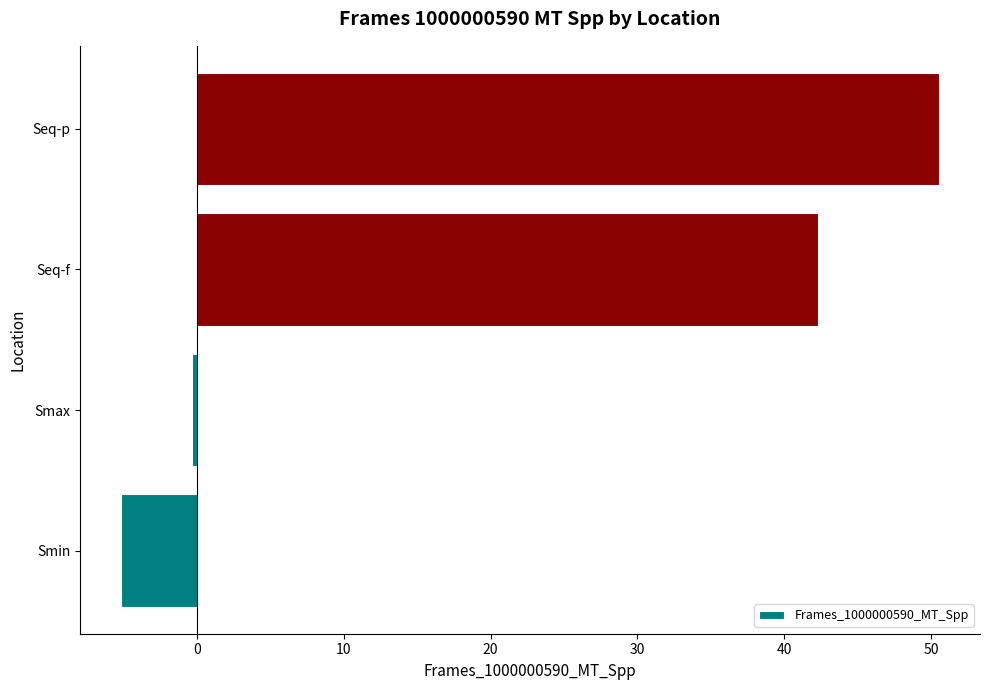

Where is the data nearest to the value 22?

Seq-f